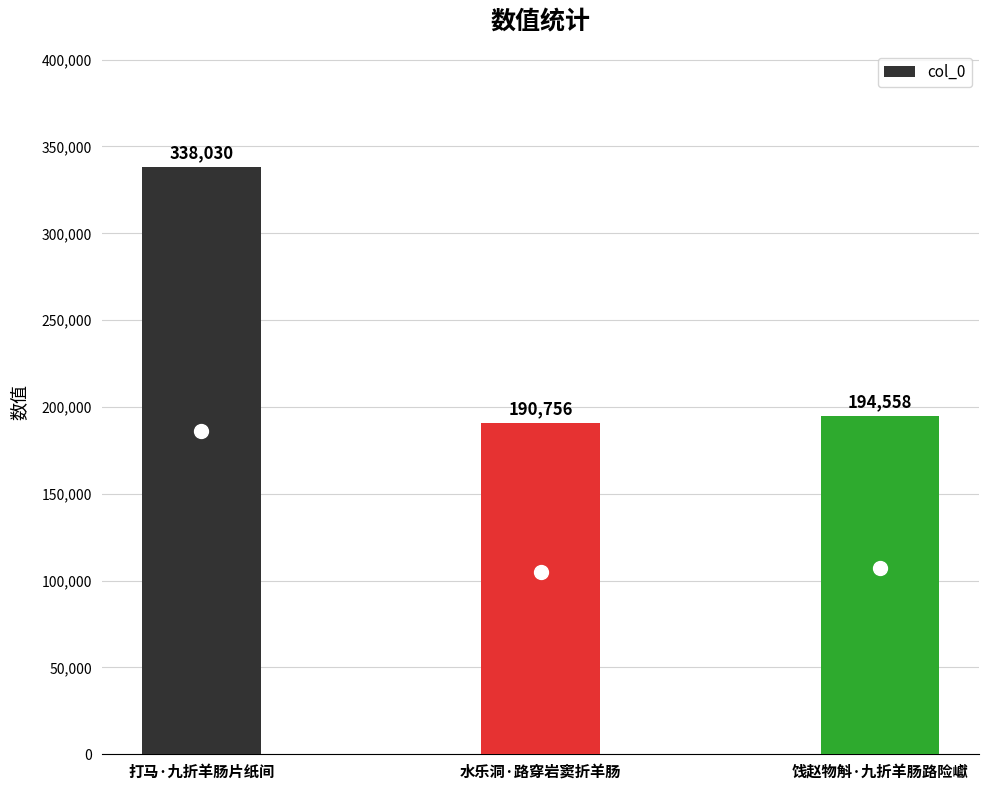

Does the chart contain stacked bars?

No